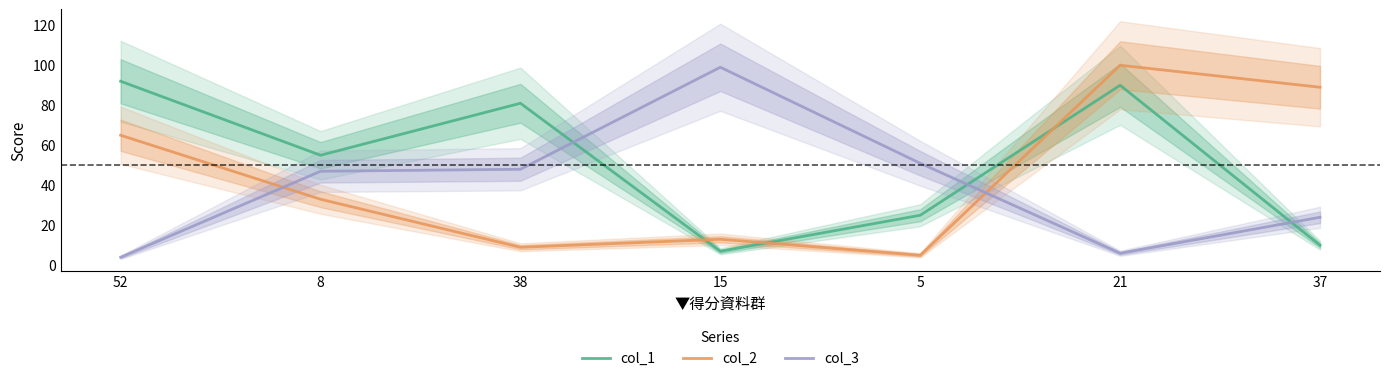

True or false: col_1 has a value of 137 at 52.

False